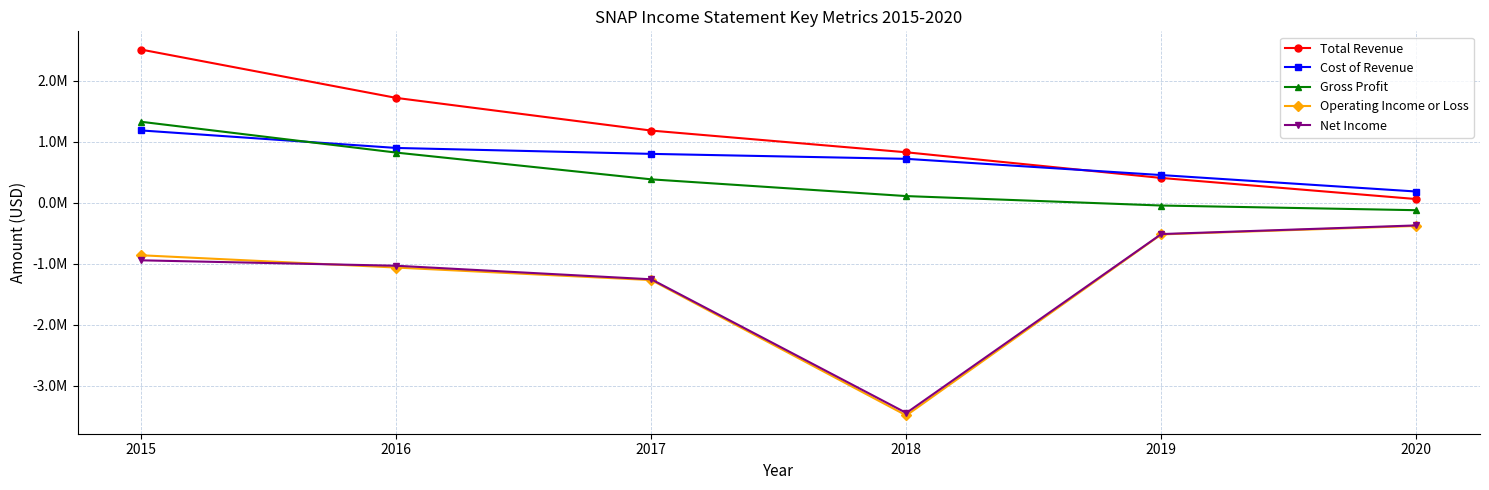

What is the average value of the Operating Income or Loss series?

-1263617